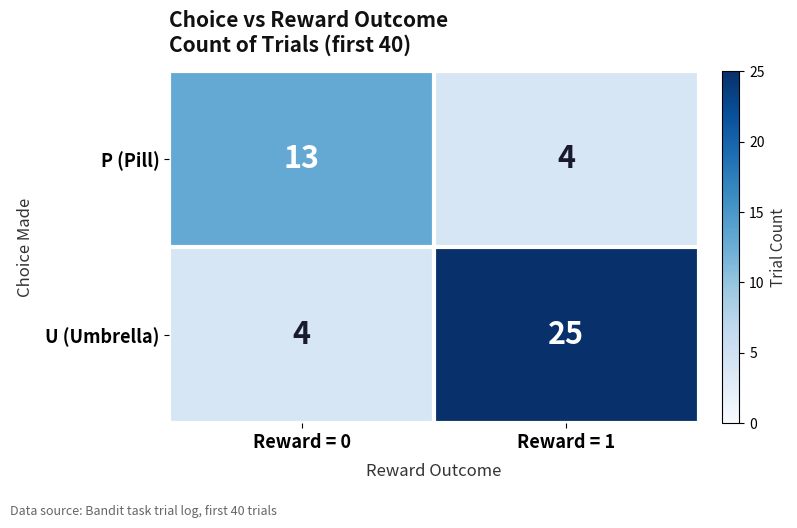

At how many categories does at least one series exceed 18?

1